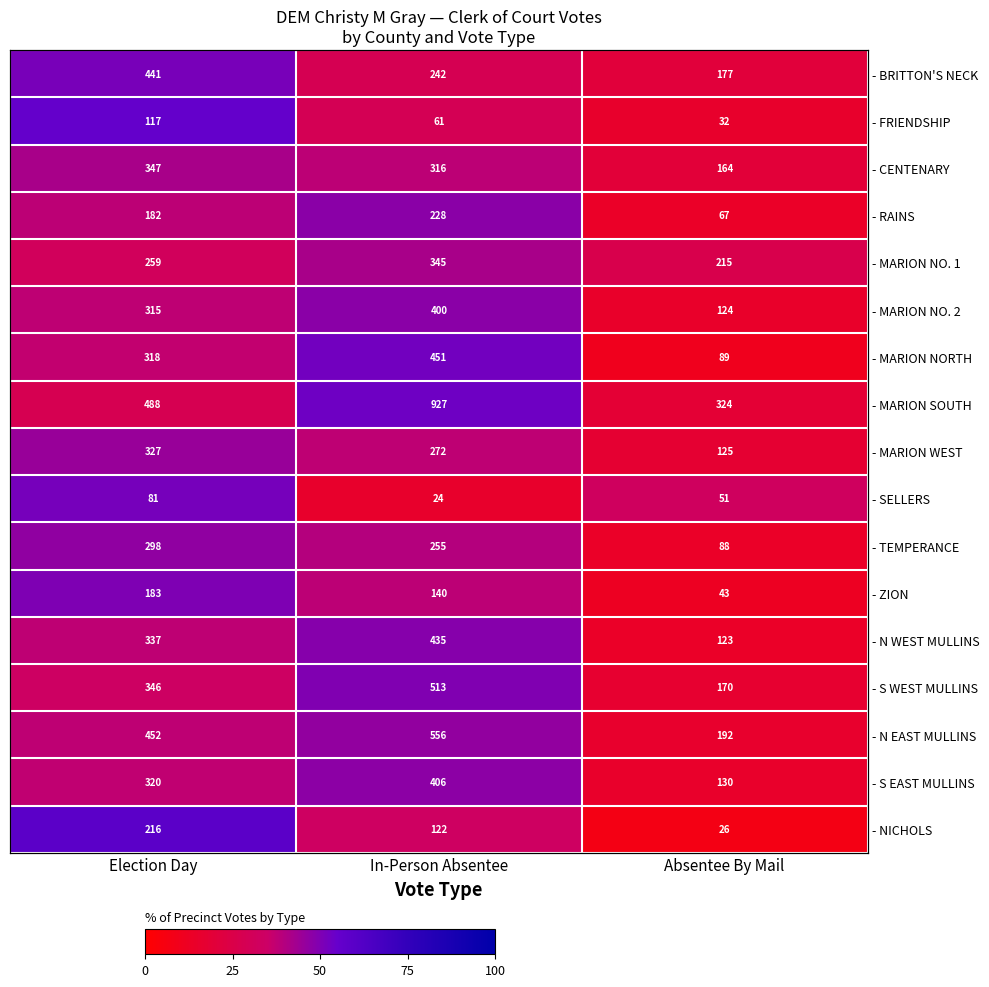

At how many categories does at least one series exceed 28?

3